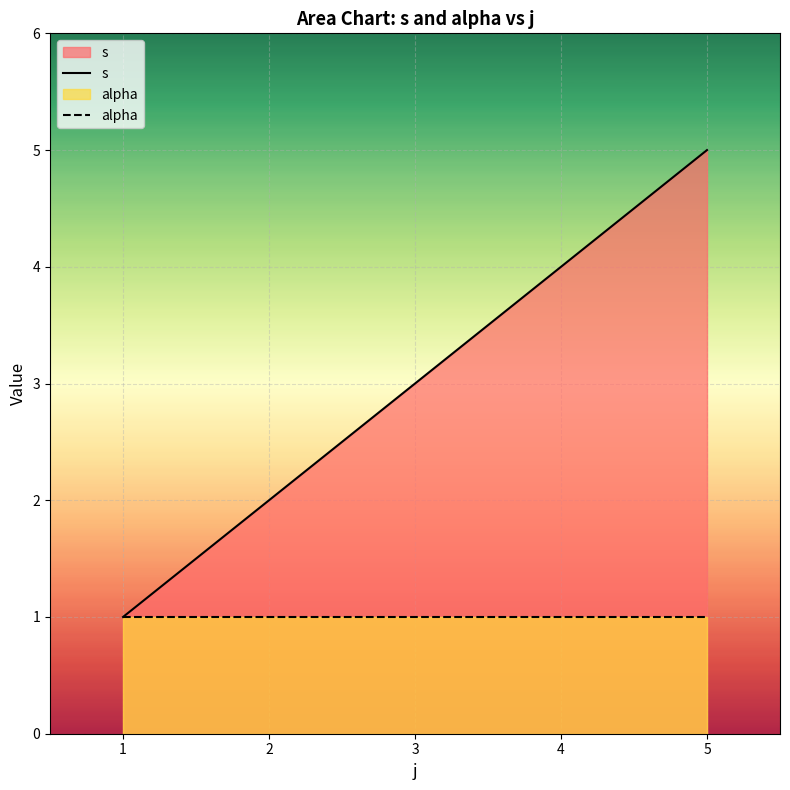

How many s values are between 3 and 5?

3